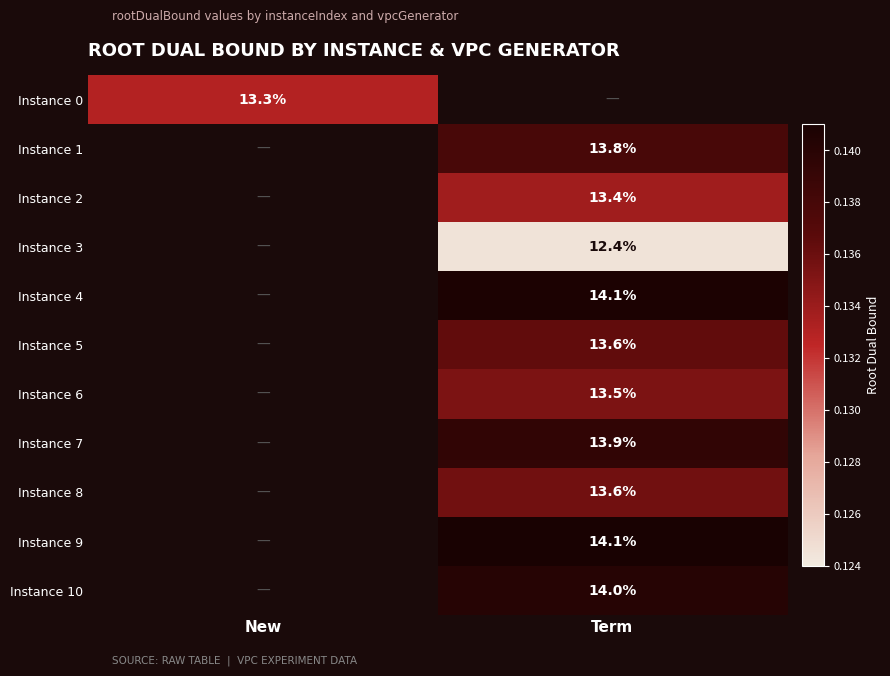

The Instance 2 series shows 0.1 at Term. True or false?

False